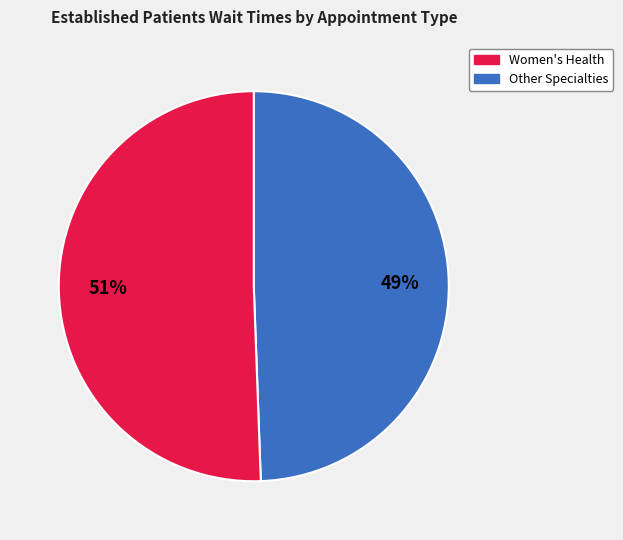

Is there any slice that represents more than half of the pie?

Yes